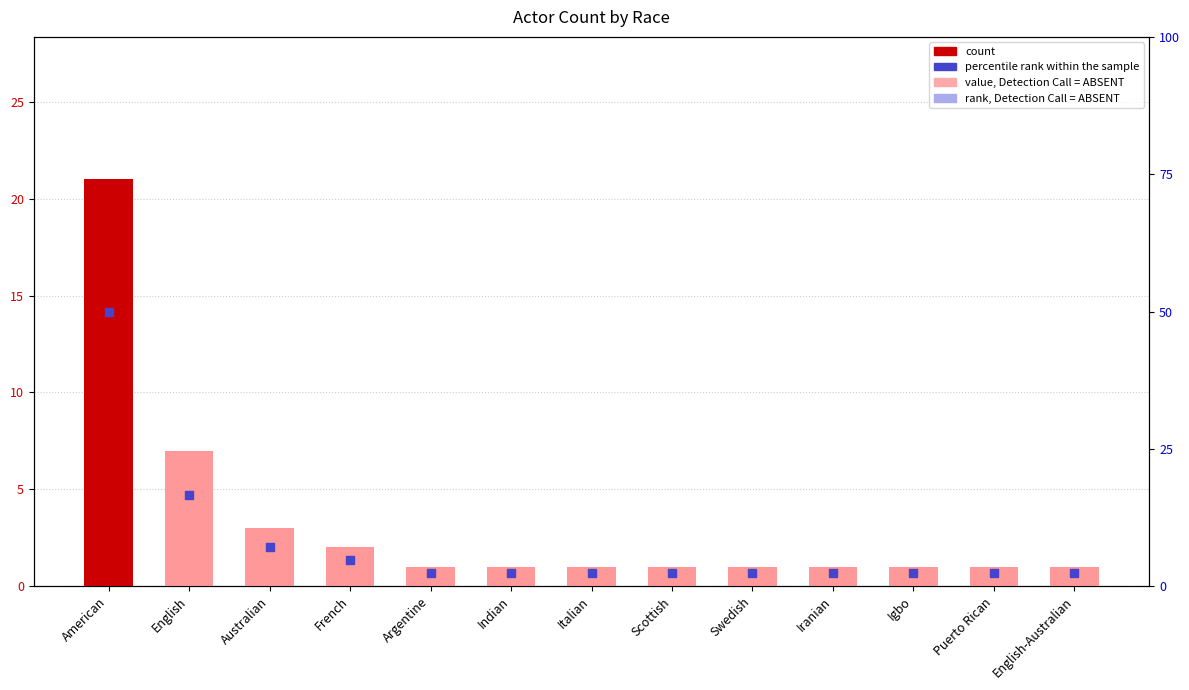

What are all the series names shown in the legend?

count, percentile rank within the sample